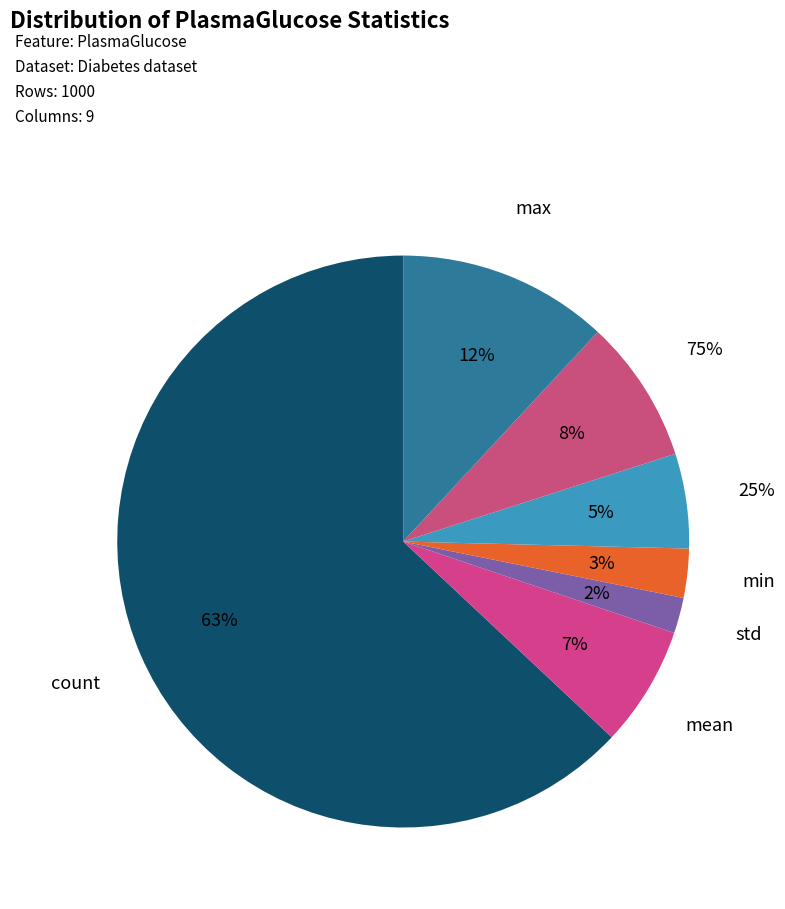

Count the number of slices in the pie.

7